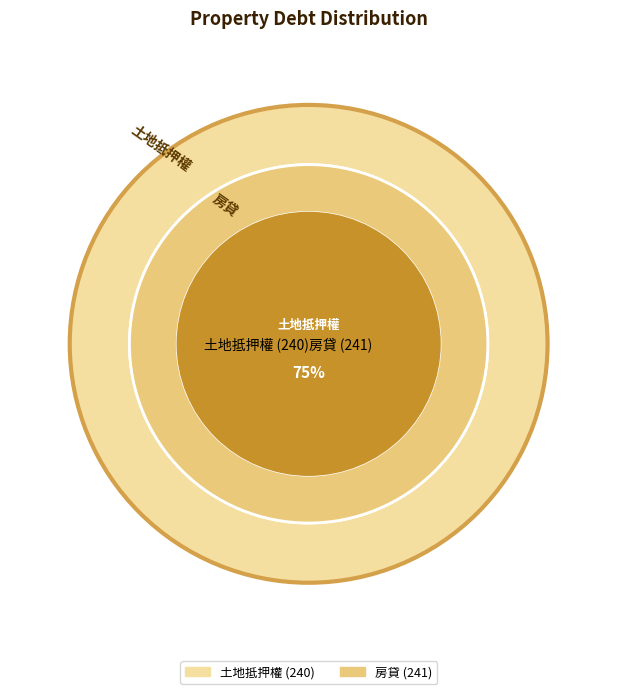

To the nearest percent, what is the average slice percentage?

50%